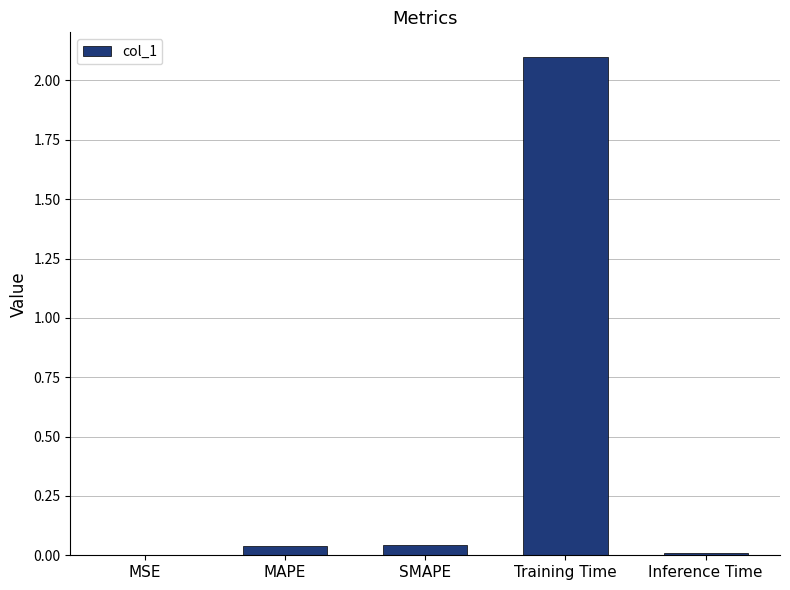

Is it true that the value at Training Time is 0.6?

False